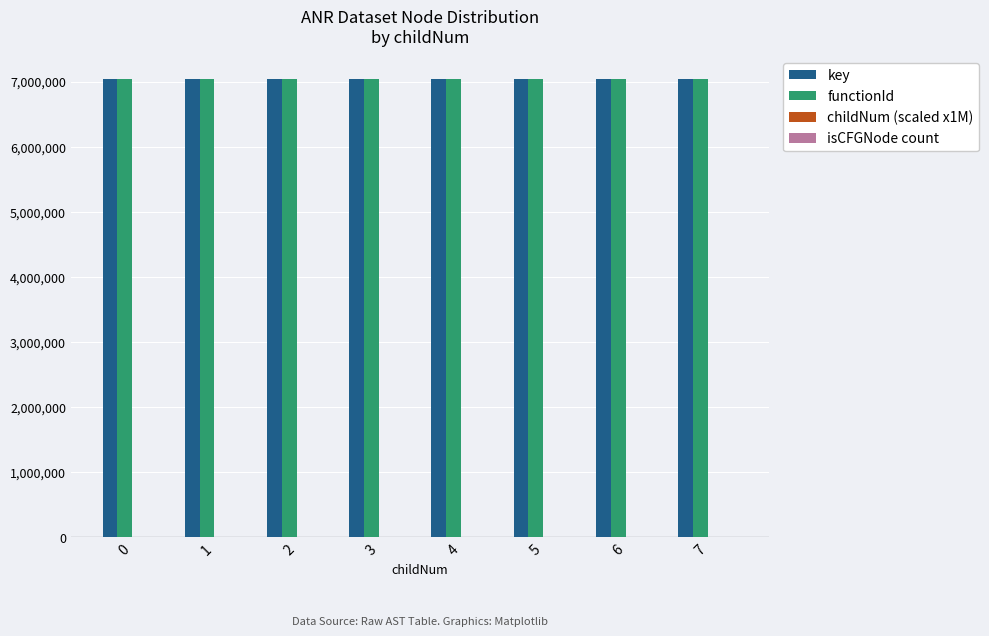

The value of key at 0 is 7041013. True or false?

True